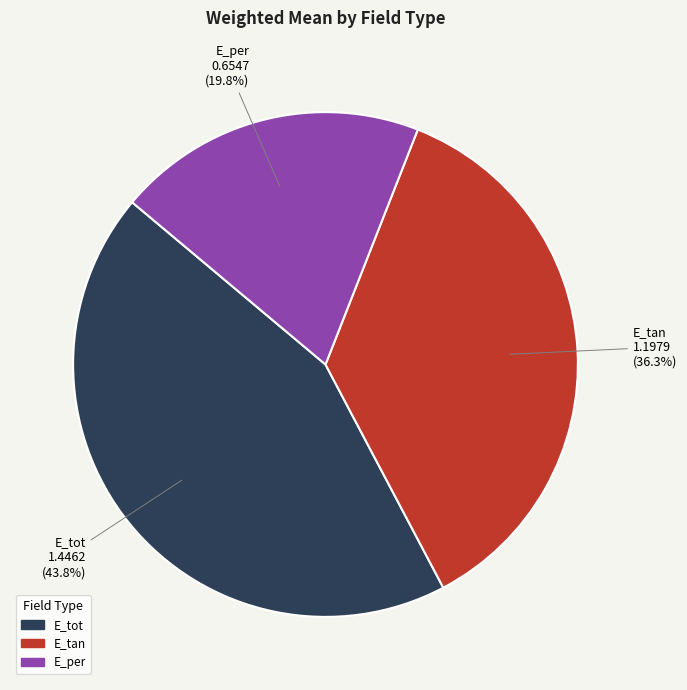

The E_tot slice represents 49% of the pie. True or false?

False